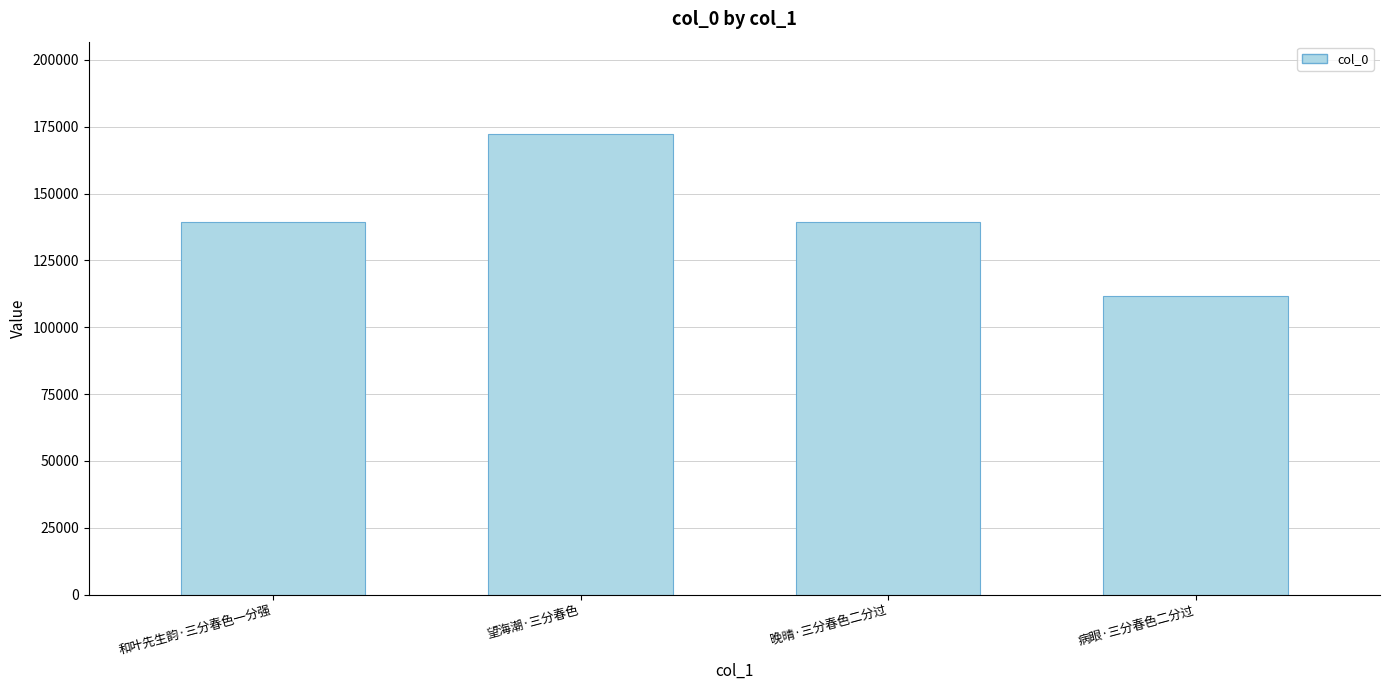

What position from the right is 望海潮·三分春色?

3